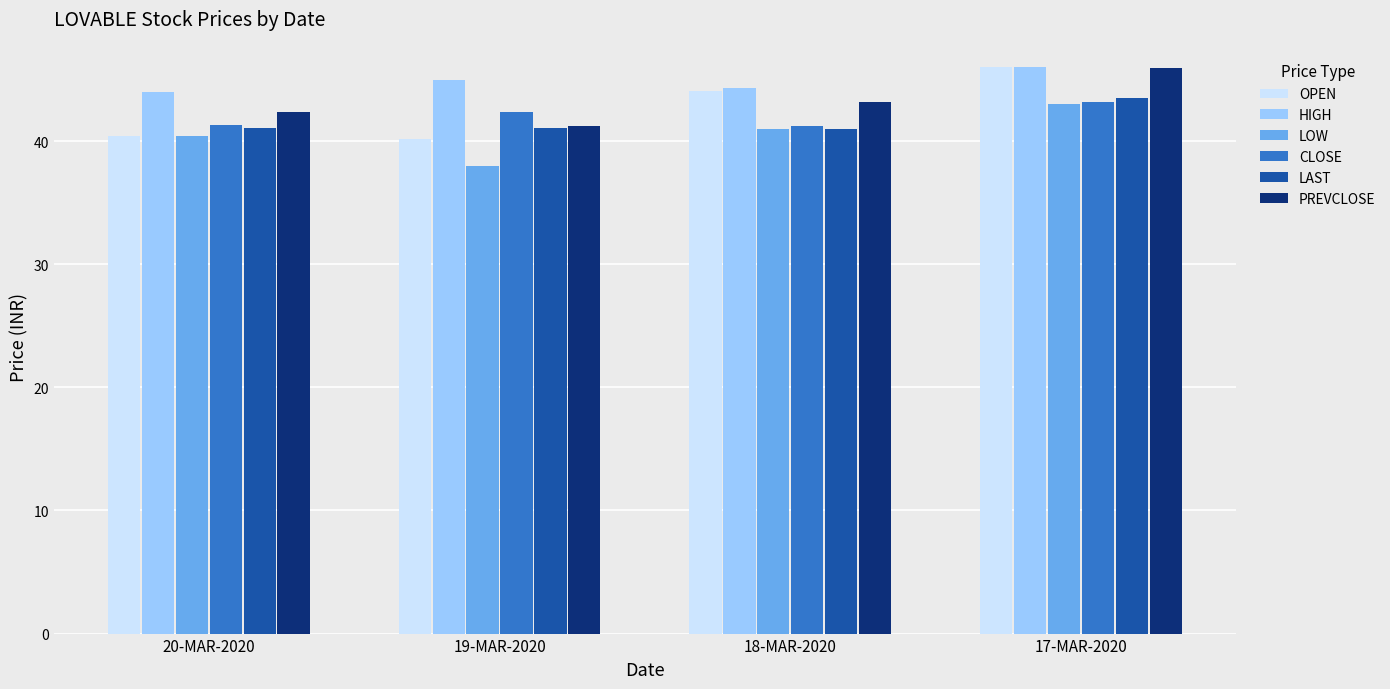

The PREVCLOSE series shows 42.4 at 20-MAR-2020. True or false?

True